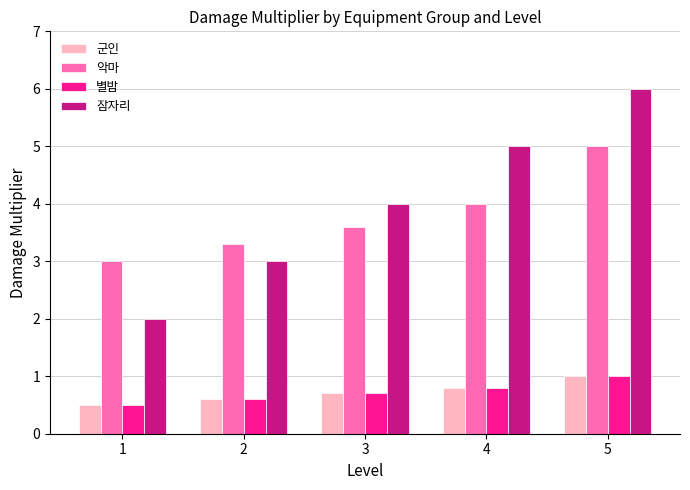

Is it true that 잠자리 equals 2.9 at 1?

False